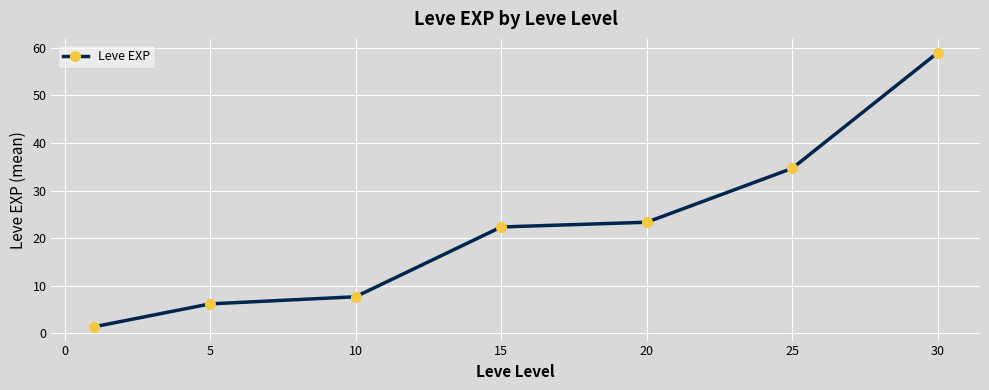

What is the smallest value displayed?

1.3